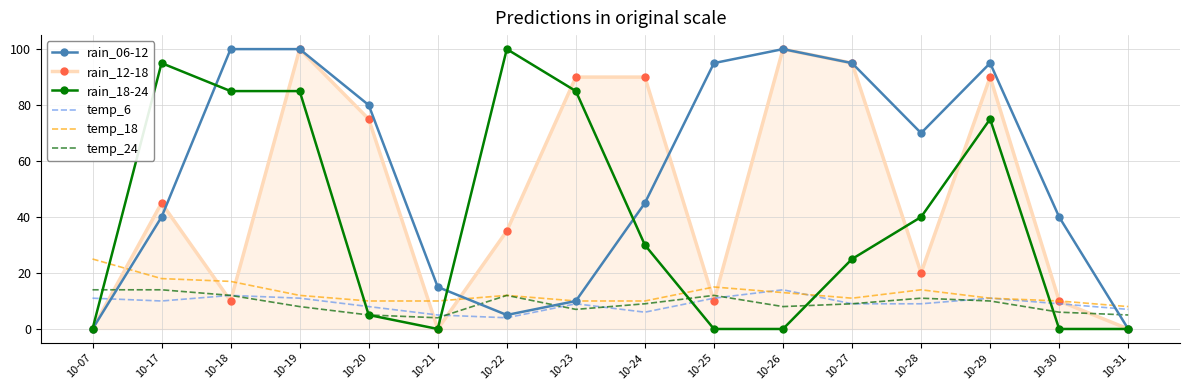

Between 10-18 and 10-27, which series saw the biggest shift?

rain_12-18